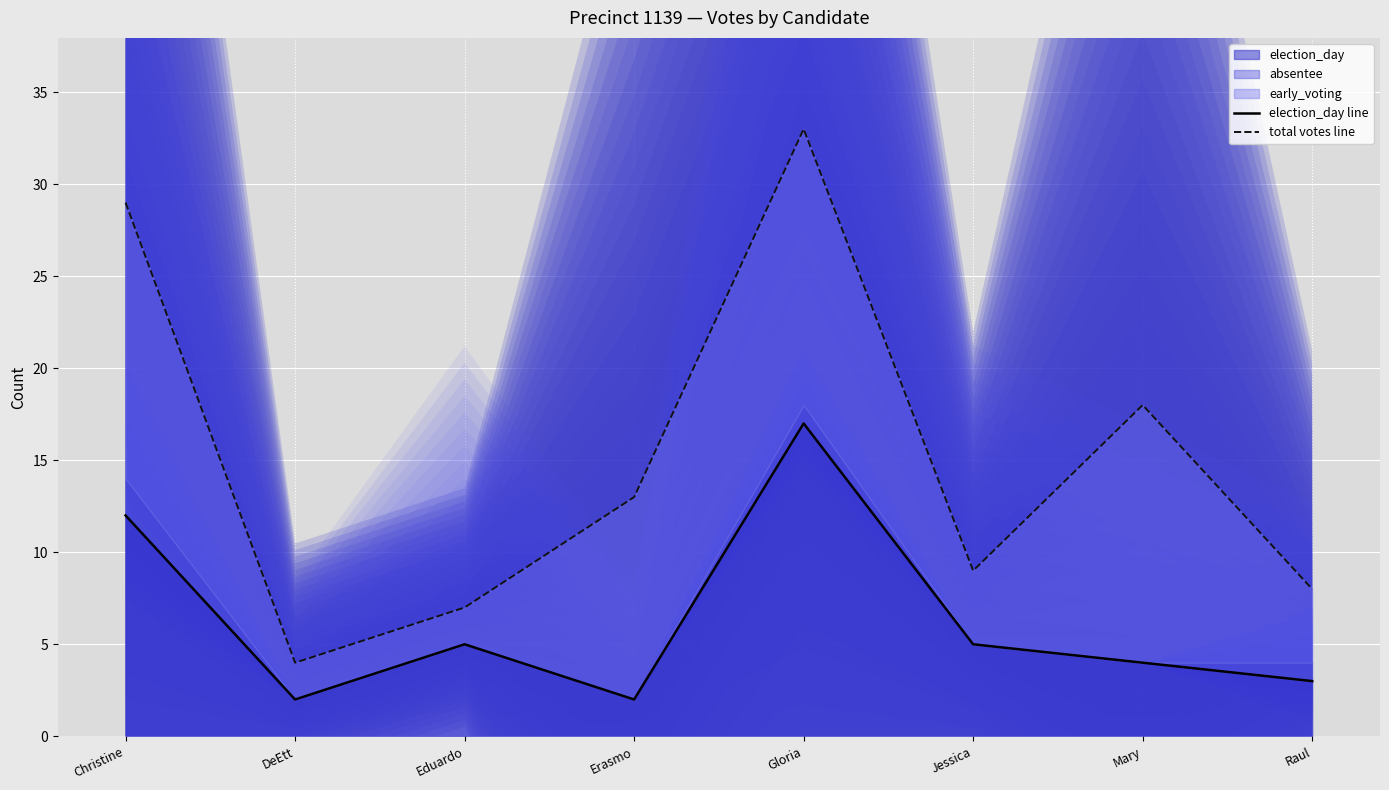

True or false: total votes line has more than 0 points higher than both neighbors.

True